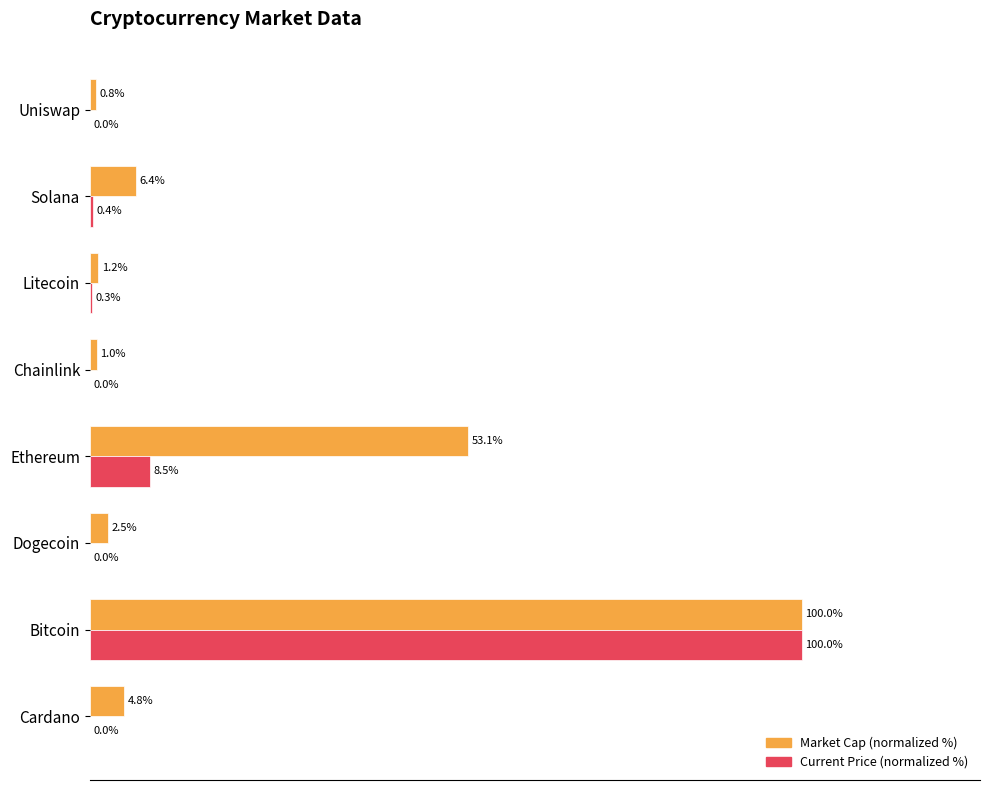

Which series has the largest total across all categories?

Market Cap (normalized %)